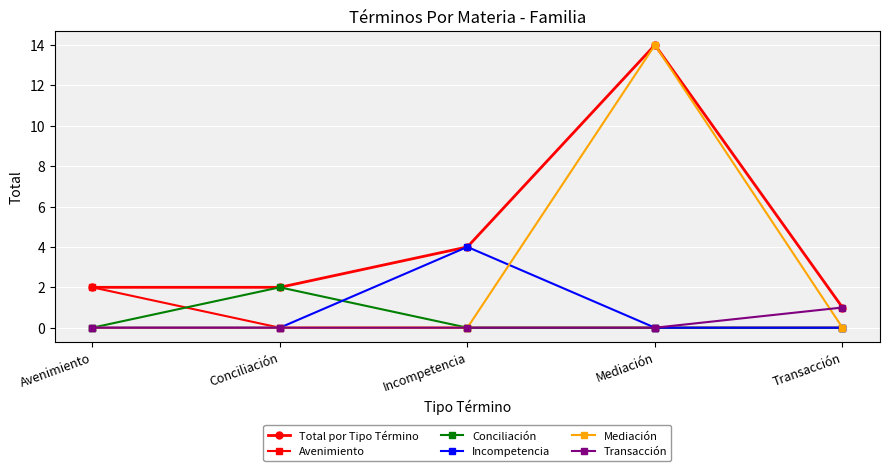

Reading right to left, extract all data points from this chart.

Total por Tipo Término: 1	14	4	2	2
Avenimiento: 0	0	0	0	2
Conciliación: 0	0	0	2	0
Incompetencia: 0	0	4	0	0
Mediación: 0	14	0	0	0
Transacción: 1	0	0	0	0